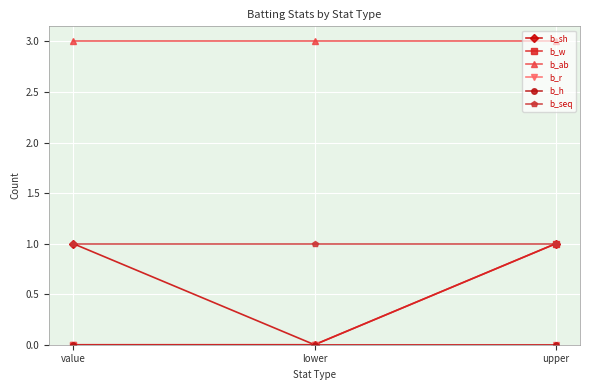

What is the maximum value for b_ab?

3